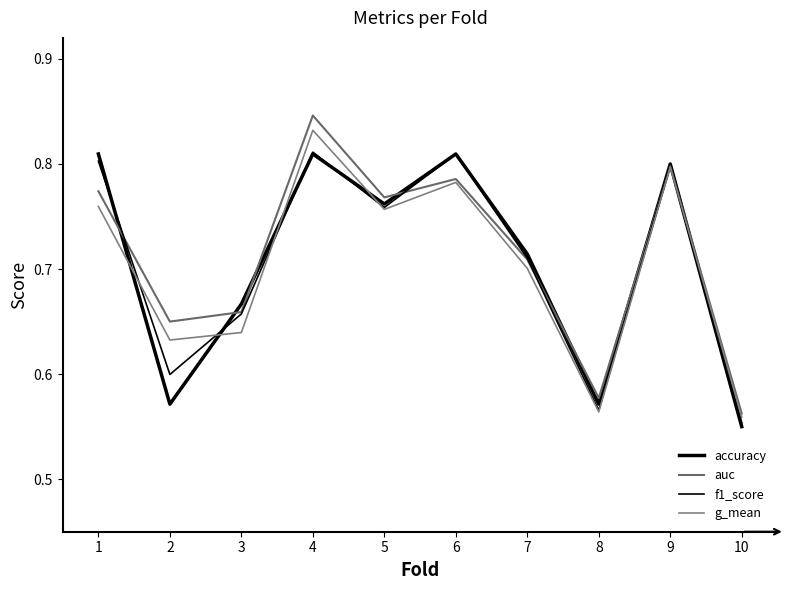

Which series has the widest spread of values?

auc